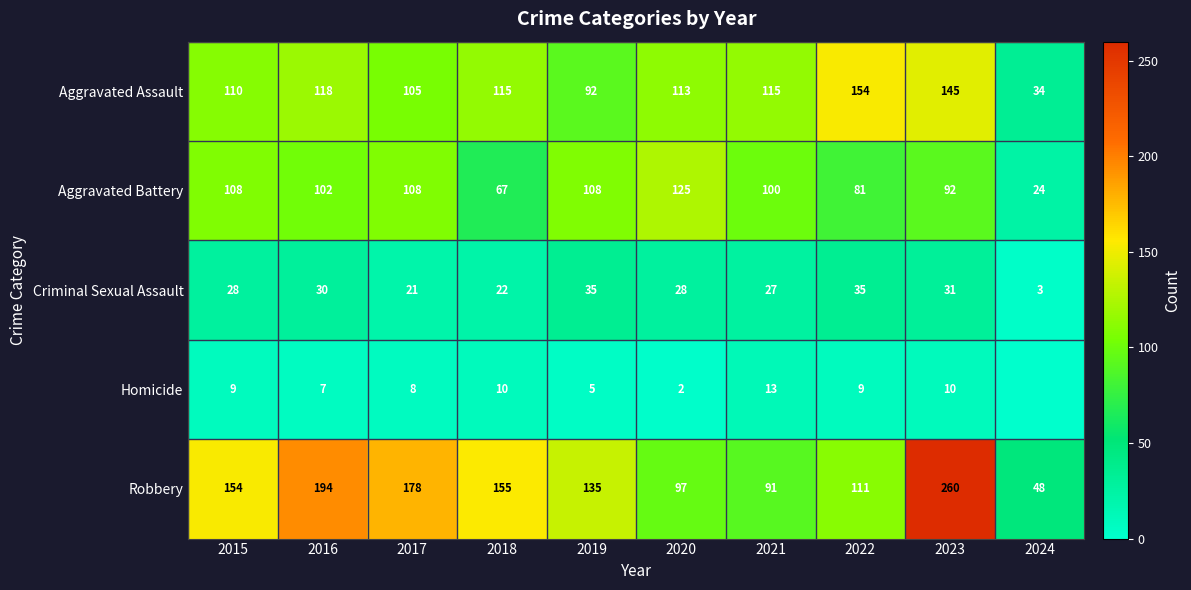

What is the lowest value of the Aggravated Battery series?

24